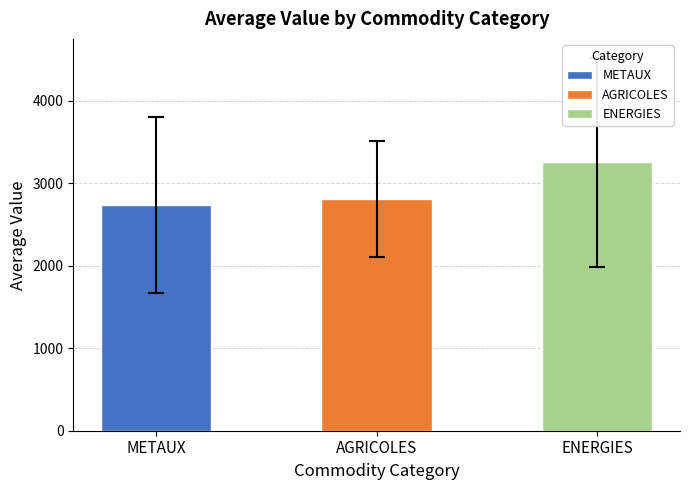

The chart shows a value of 4770.4 at ENERGIES. True or false?

False